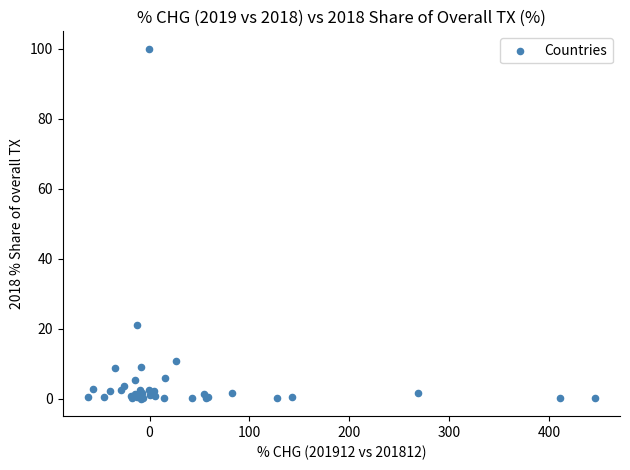

What Y value in the scatter plot is closest to 50?

21.0